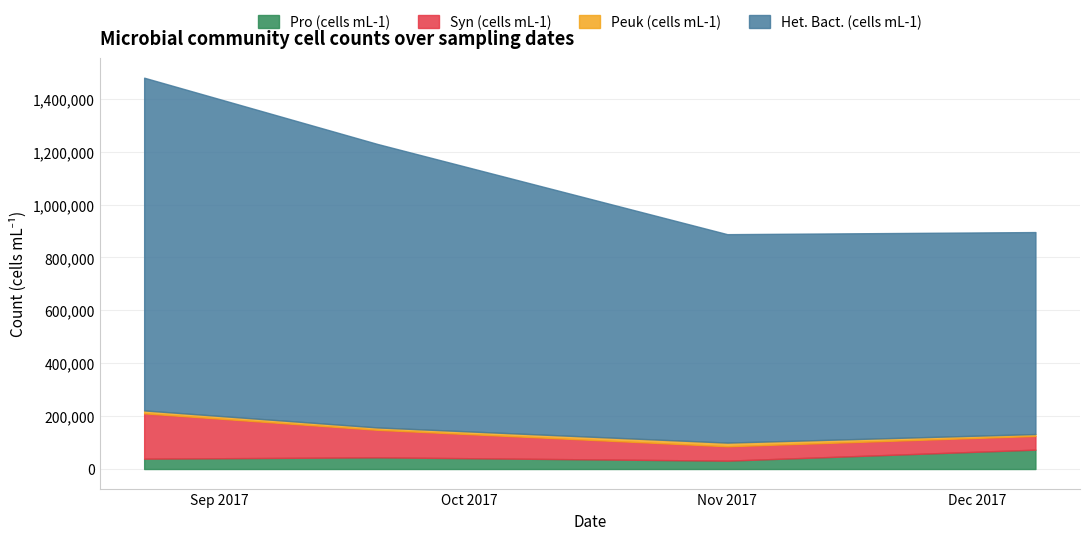

Which series has the largest total across all categories?

Het. Bact. (cells mL-1)